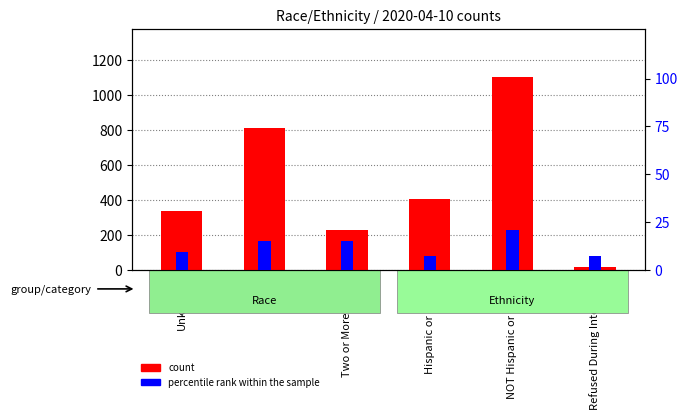

What is the approximate value of percentile rank within the sample at Hispanic or Latino, to the nearest 10?

10